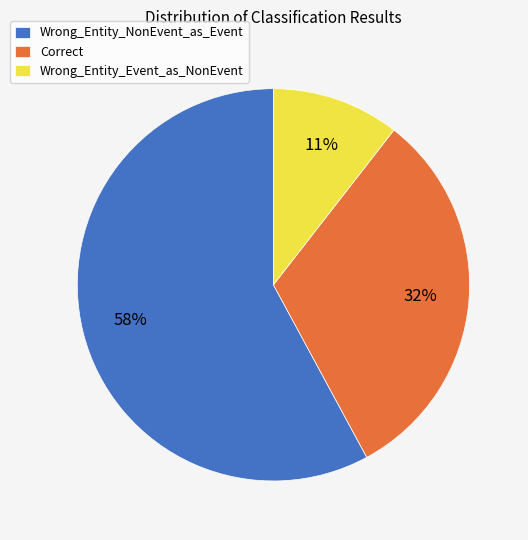

To the nearest percent, what is the difference between the Wrong_Entity_NonEvent_as_Event and Correct slice percentages?

26%